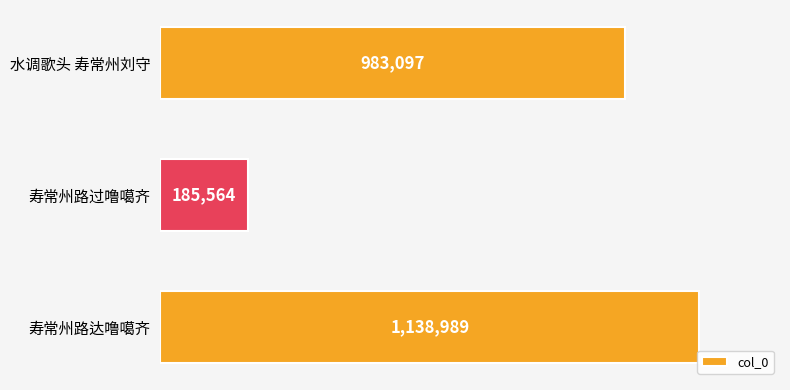

Does the chart contain any negative values?

No